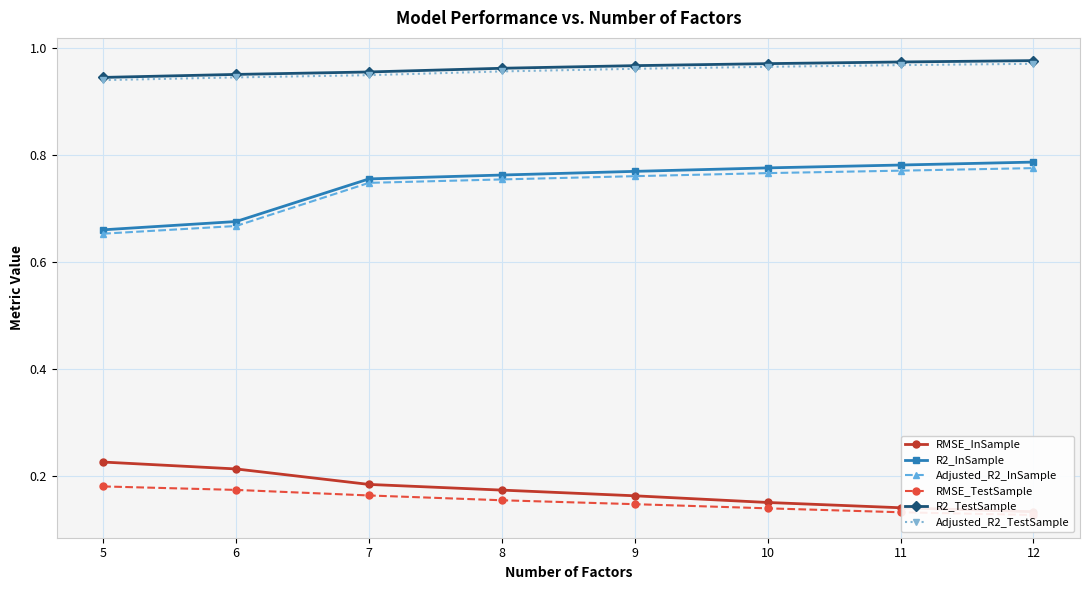

Rank the series by their maximum value, from lowest to highest.

RMSE_TestSample, RMSE_InSample, Adjusted_R2_InSample, R2_InSample, Adjusted_R2_TestSample, R2_TestSample